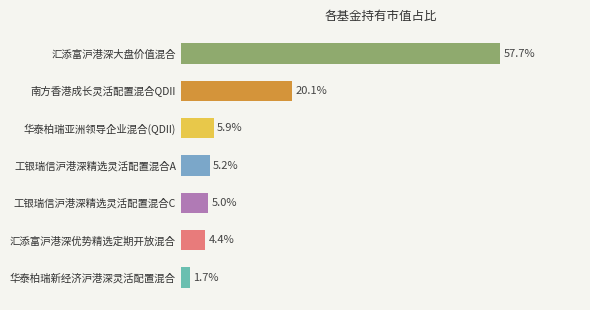

Where is the data nearest to the value 29?

南方香港成长灵活配置混合QDII